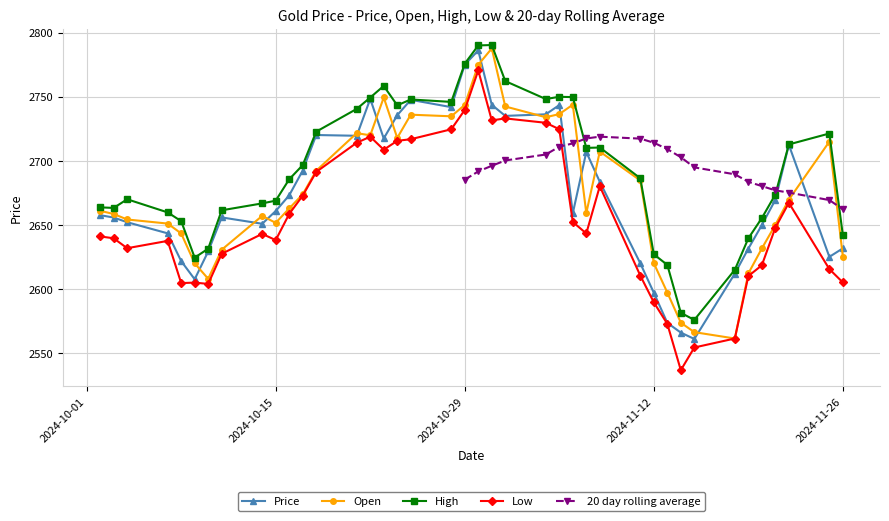

The Low series shows 3854.0 at High. True or false?

False